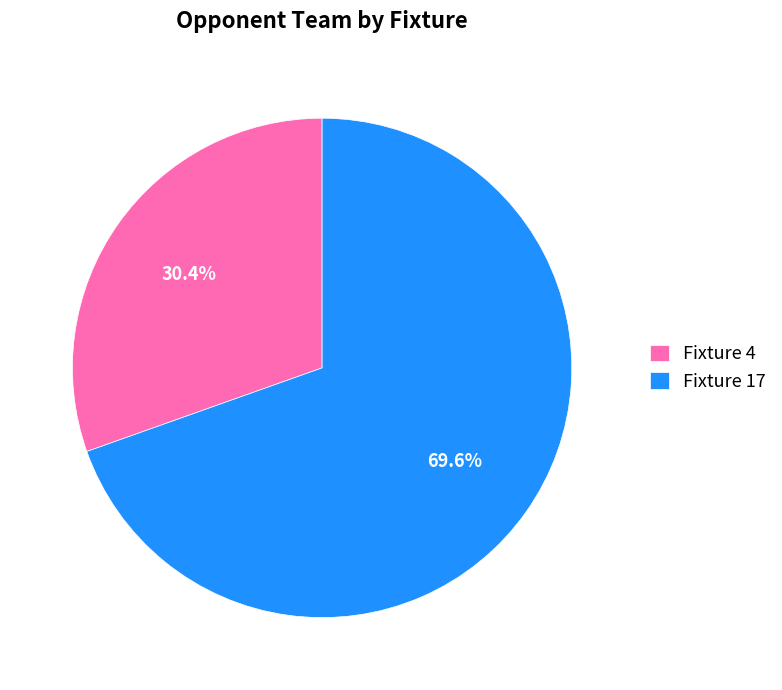

What is the majority slice?

Fixture 17